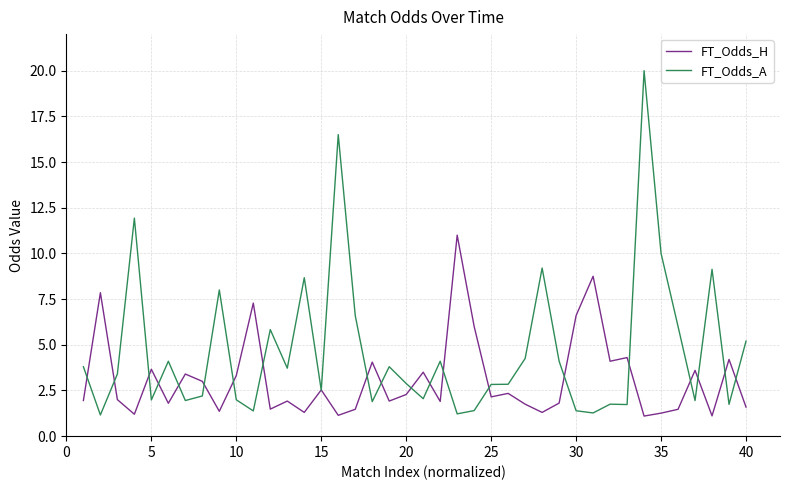

What is the highest value of the FT_Odds_A series?

20.0